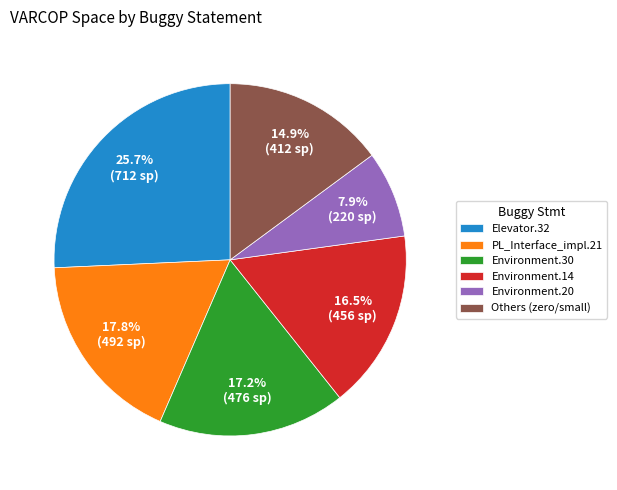

What is the smallest slice in the pie chart?

Environment.20